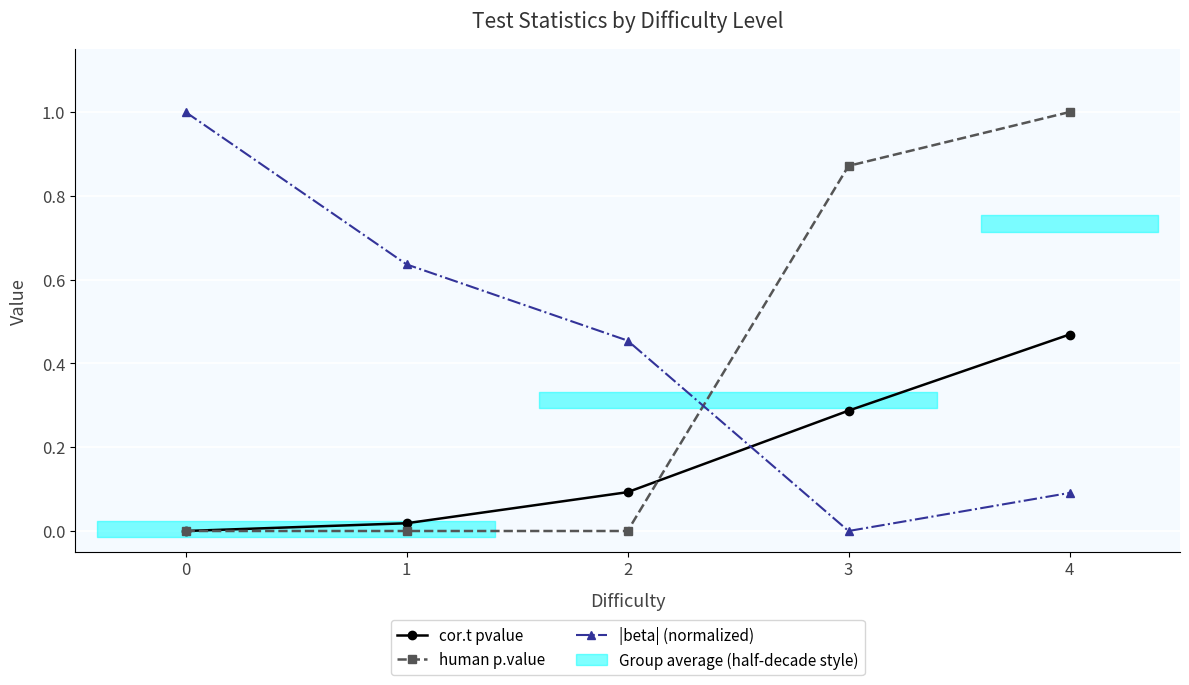

What is the difference between the human p.value values at 2 and 3?

0.9